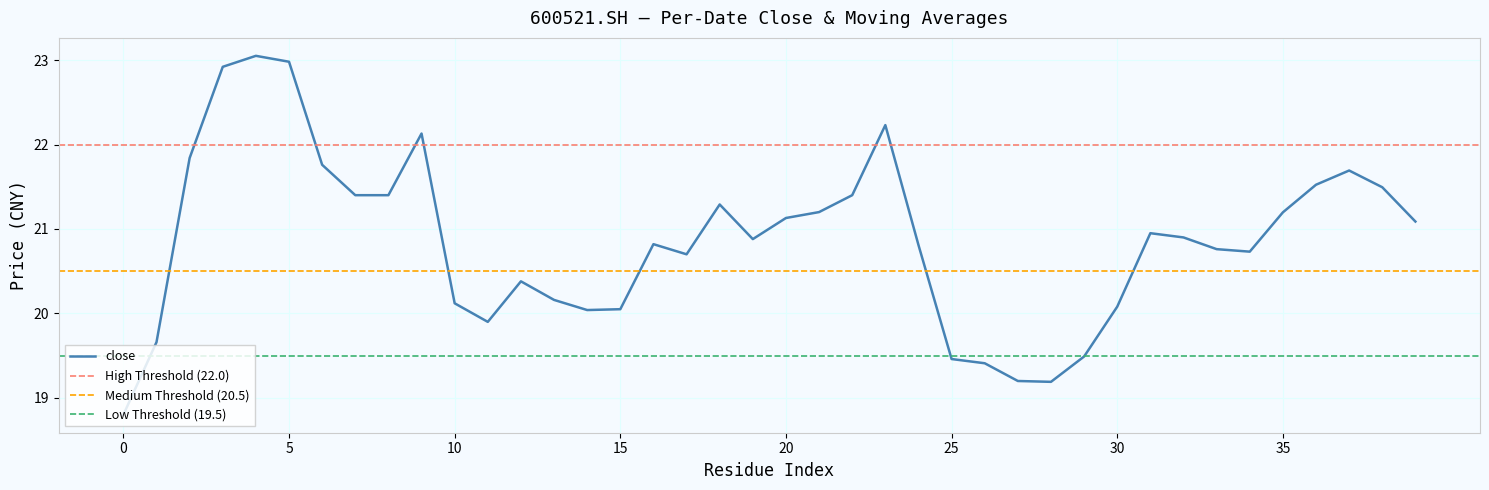

At how many categories does at least one series exceed 20?

40